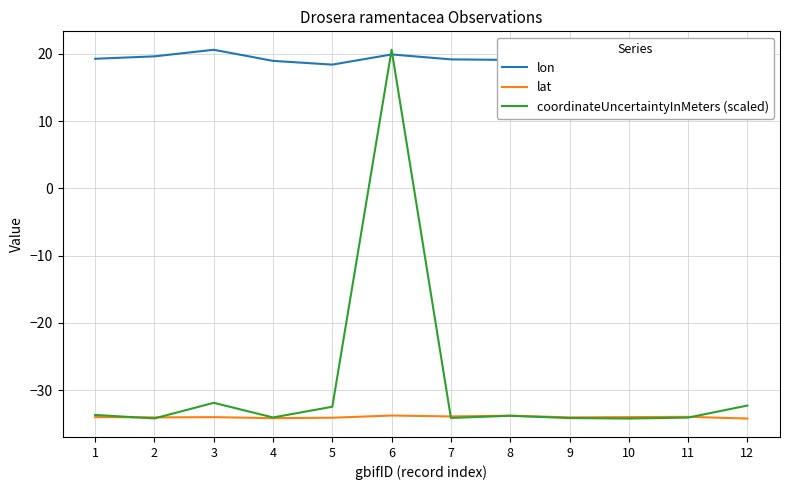

The value of coordinateUncertaintyInMeters (scaled) at 8 is -33.8. True or false?

True